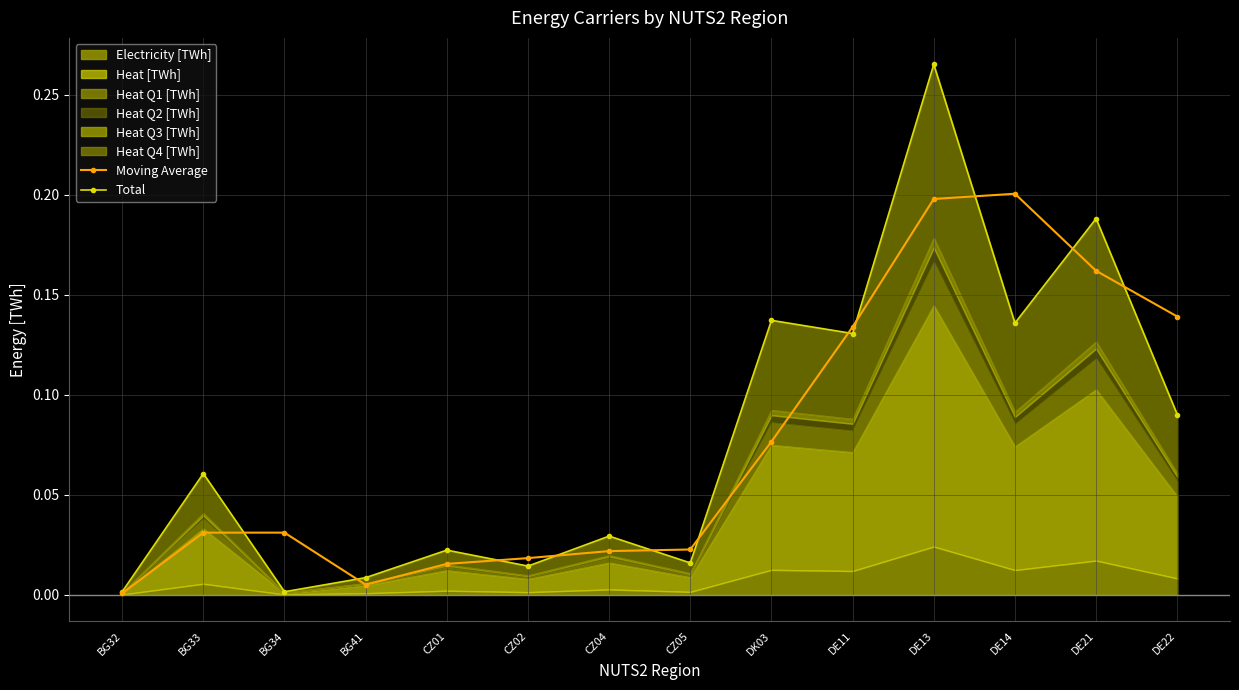

What is the label of the 9th point from the right?

CZ02